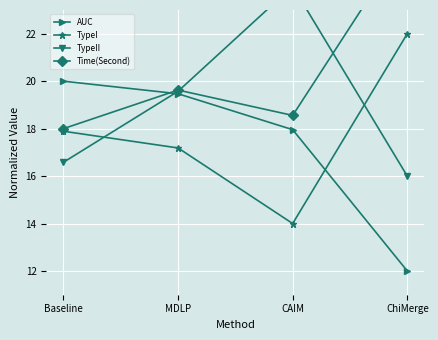

What is the label of the 2nd point from the left?

MDLP